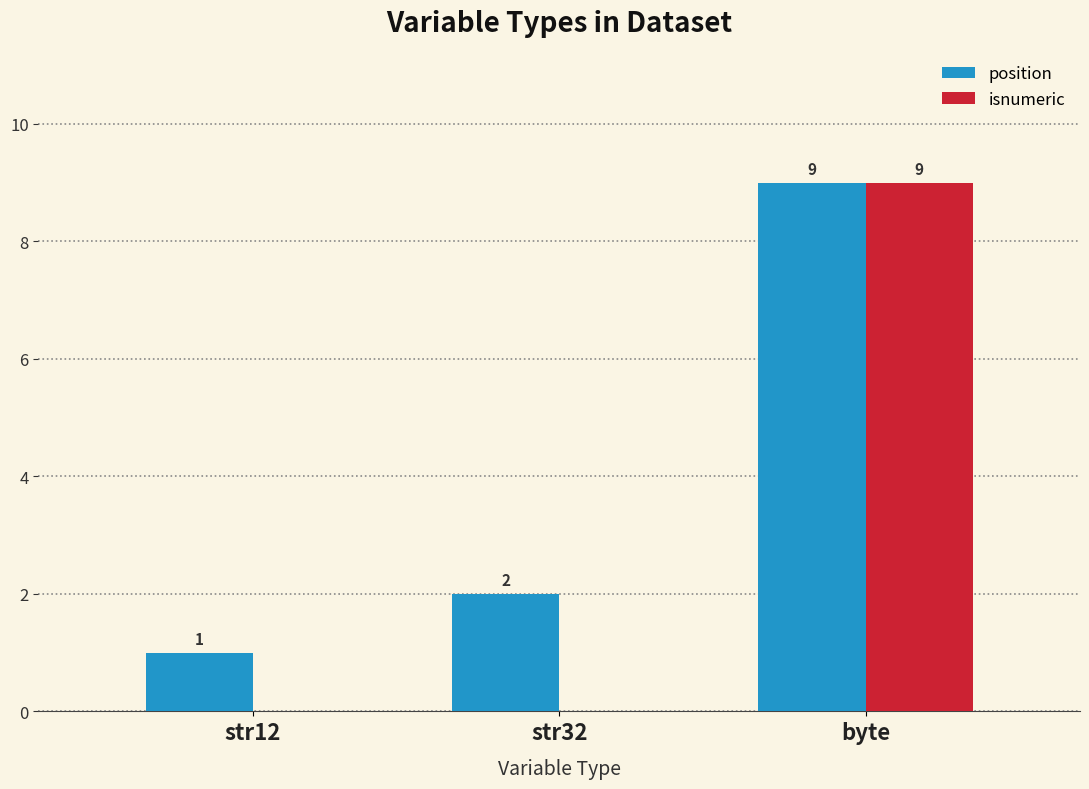

What is the maximum value shown in the chart?

9